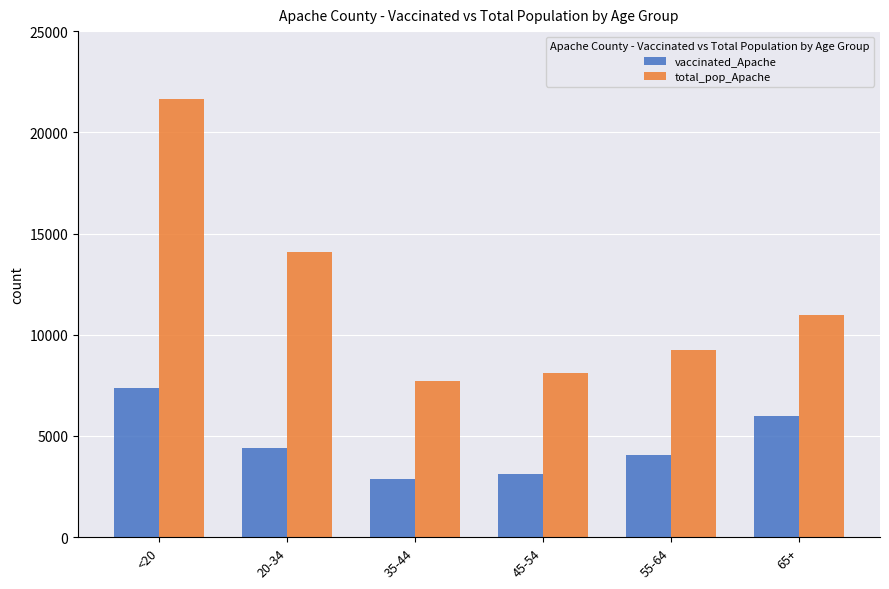

Rank the categories by total_pop_Apache value from highest to lowest.

<20, 20-34, 65+, 55-64, 45-54, 35-44